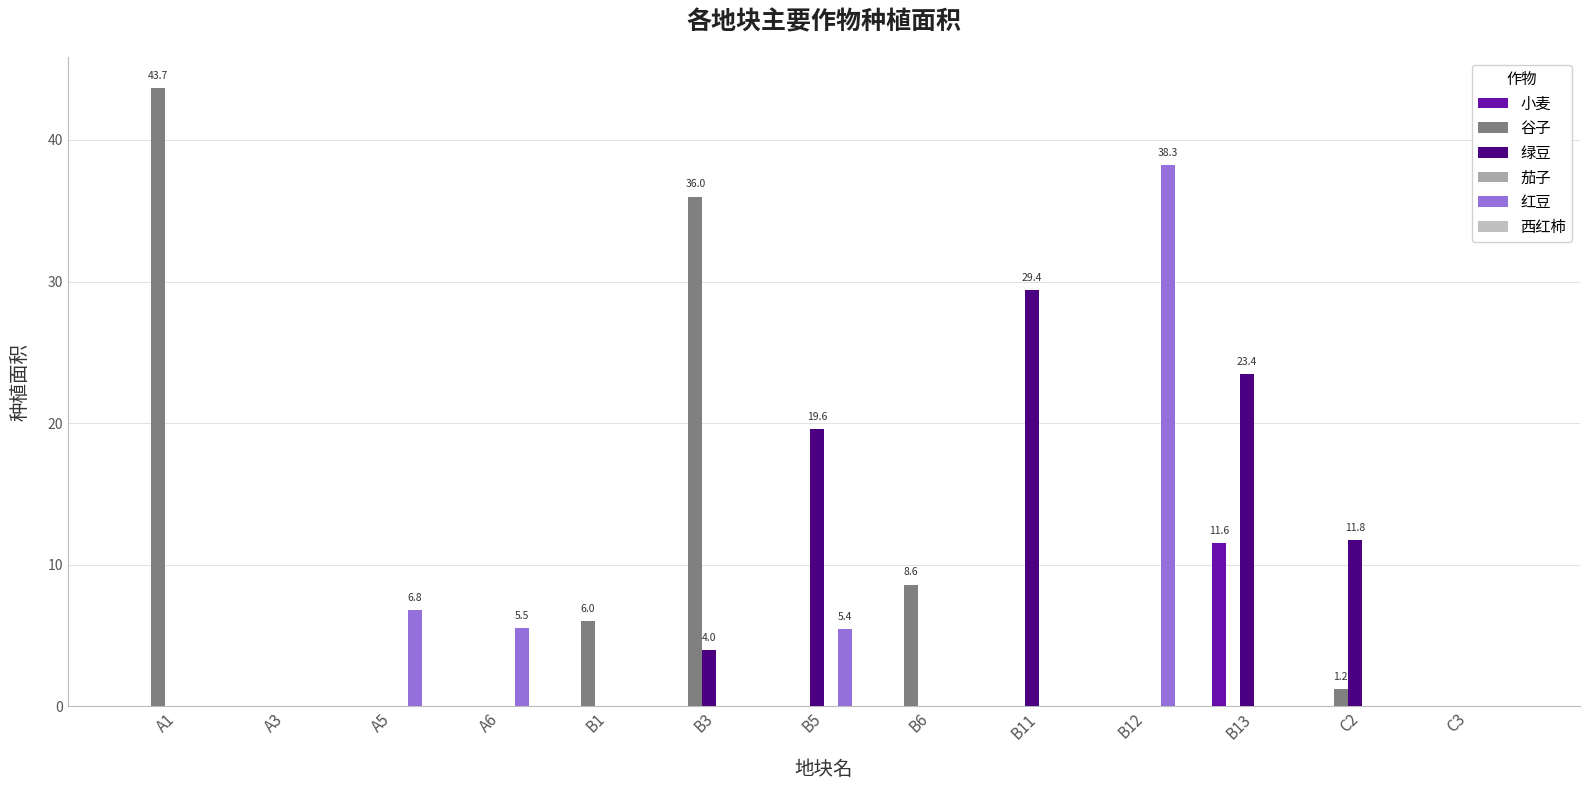

Is the value of 谷子 at A3 greater than the value of 绿豆 at B12?

No